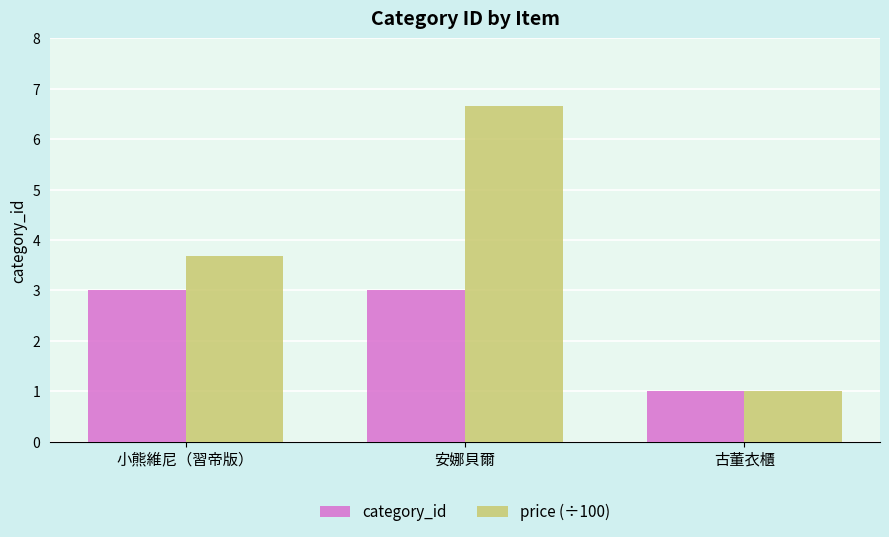

How many series are shown in this chart?

2